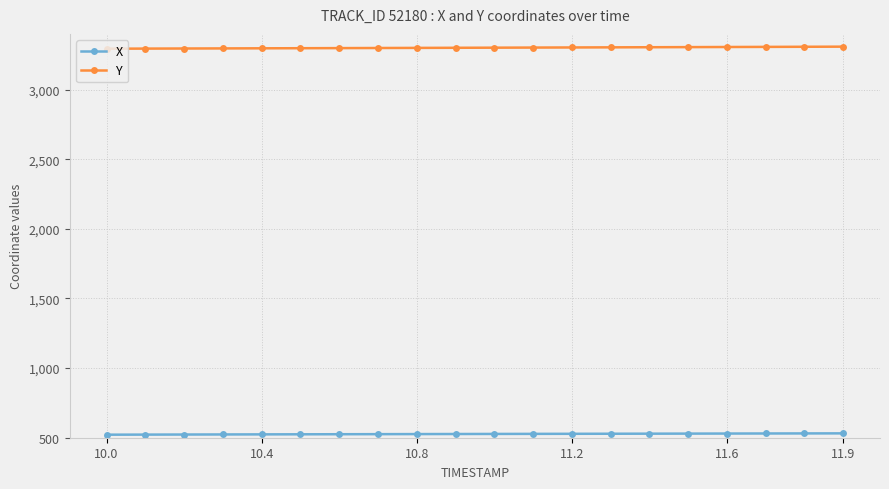

List the series in order of their peak value, lowest first.

X, Y